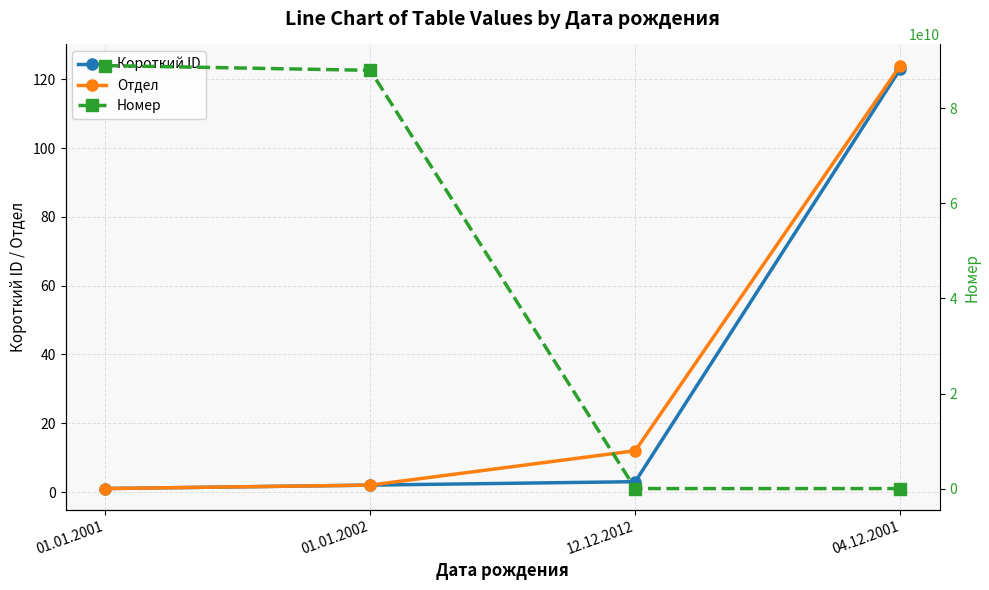

How many lines are shown in the chart?

3